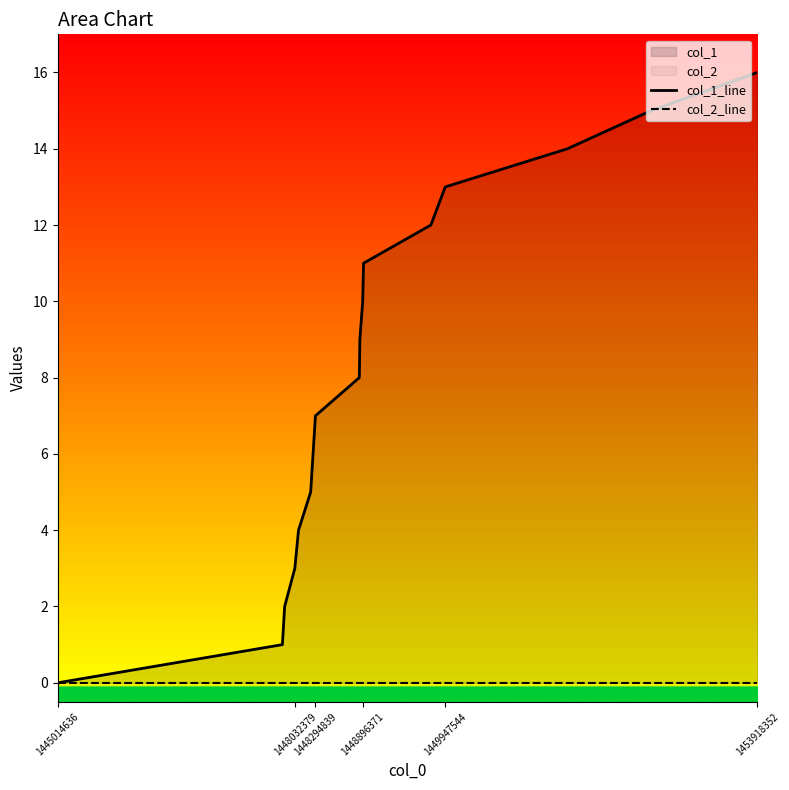

True or false: col_1_line and col_2_line intersect in this chart.

False